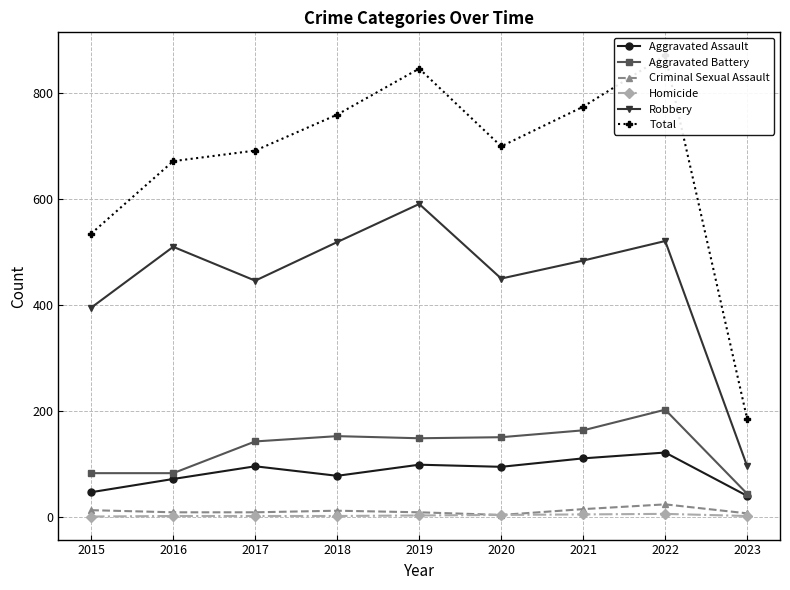

Where is the first local maximum for Aggravated Assault?

2017